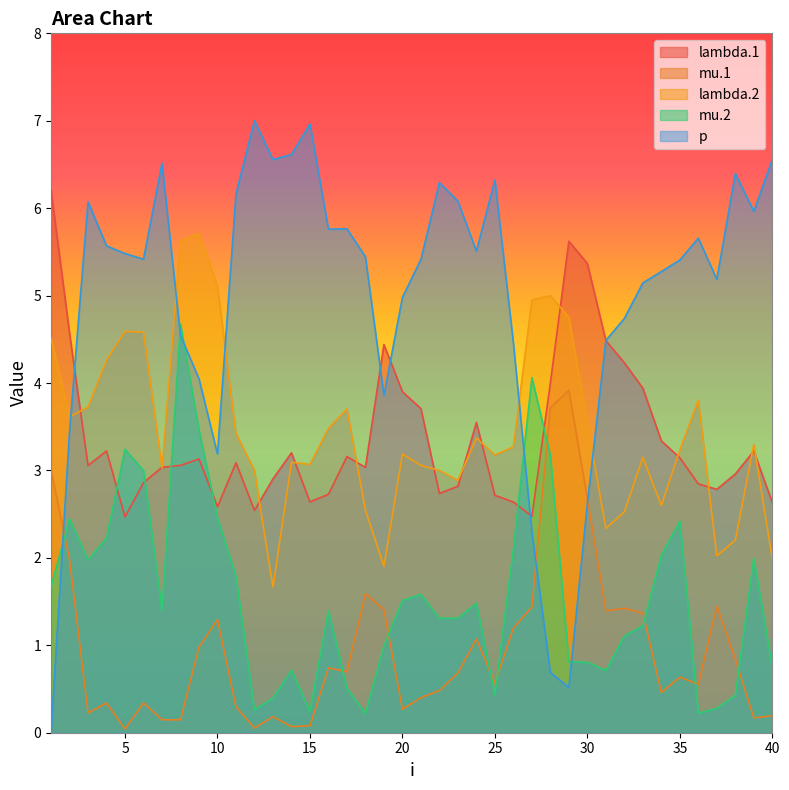

The mu.1 series shows 0.2 at 39. True or false?

True